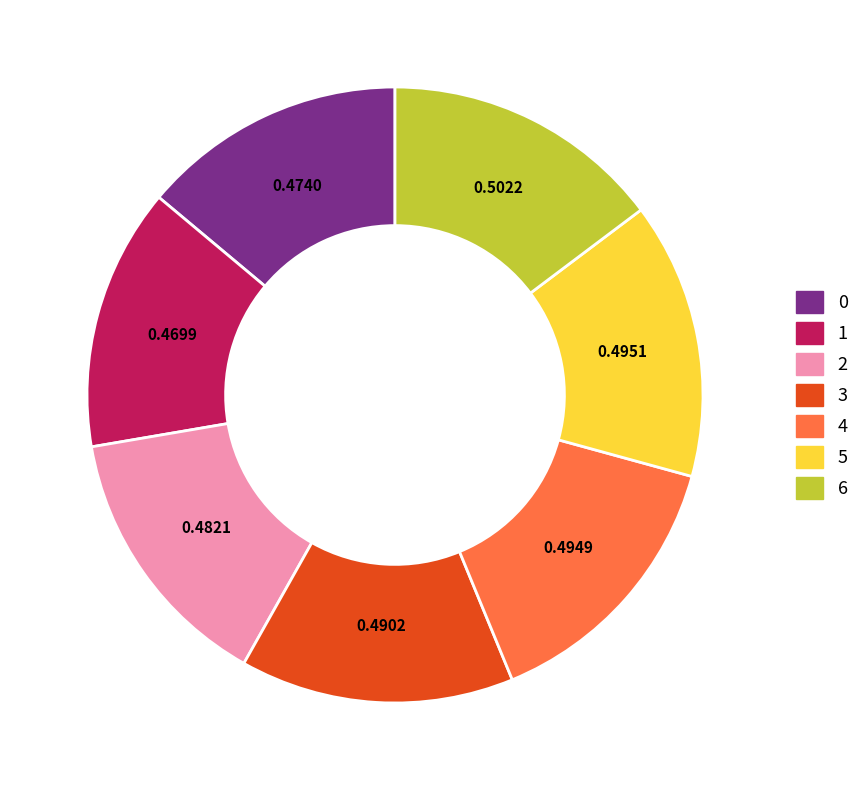

Combined, do 1 and 6 account for over 50%?

No